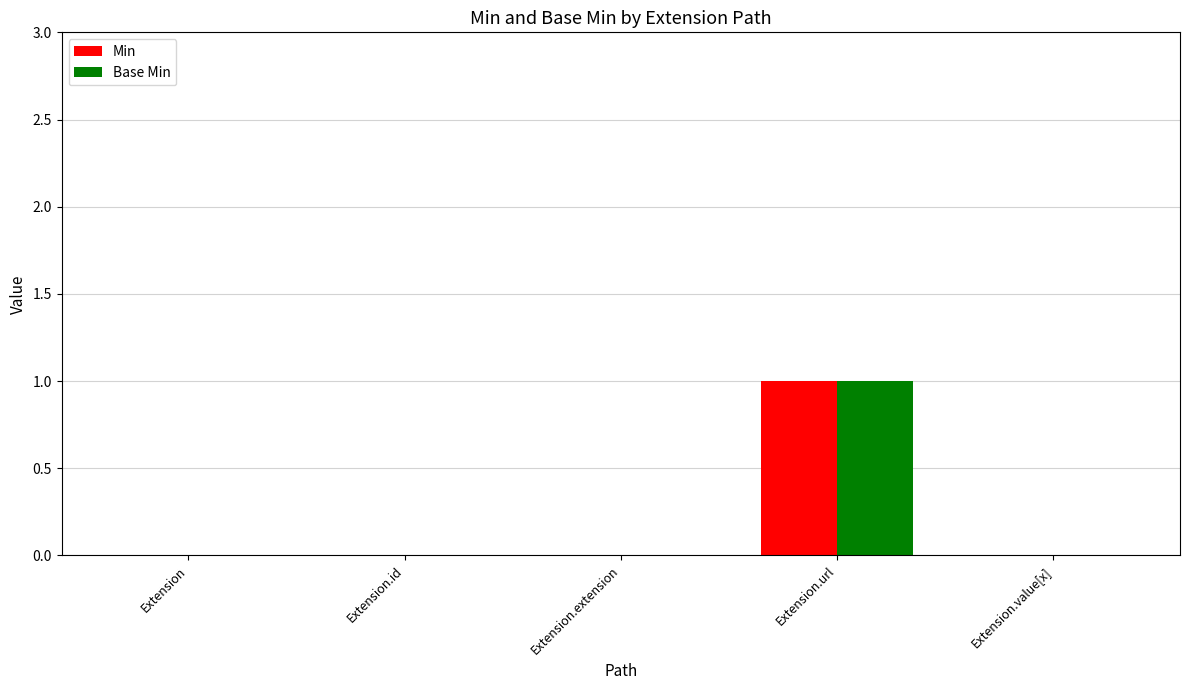

Reading right to left, list all the values displayed in this chart.

Min: Extension.value[x]=0	Extension.url=1	Extension.extension=0	Extension.id=0	Extension=0
Base Min: Extension.value[x]=0	Extension.url=1	Extension.extension=0	Extension.id=0	Extension=0